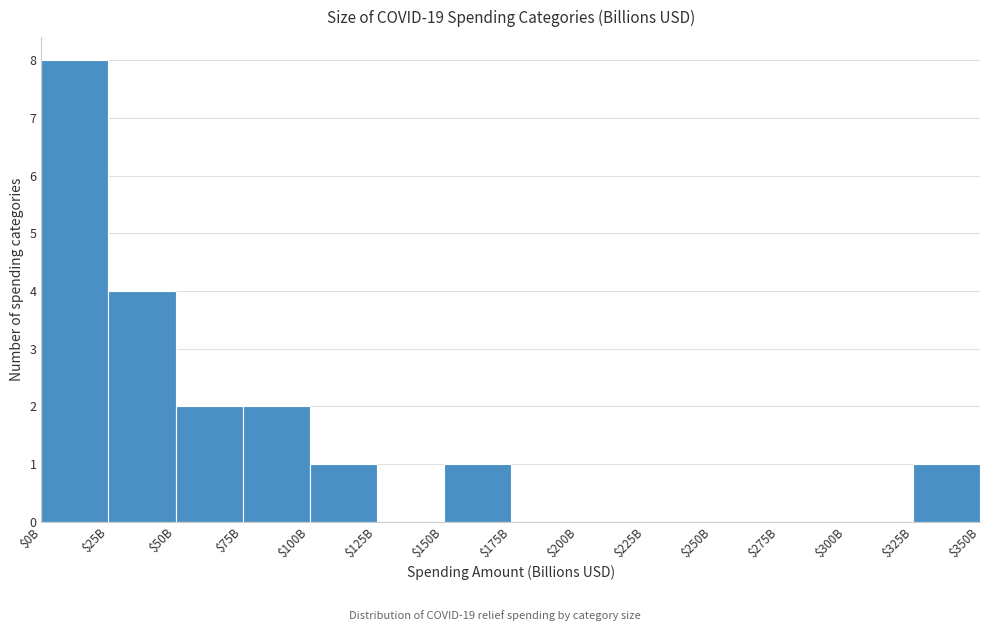

The chart shows a value of 2 at $100B. True or false?

False